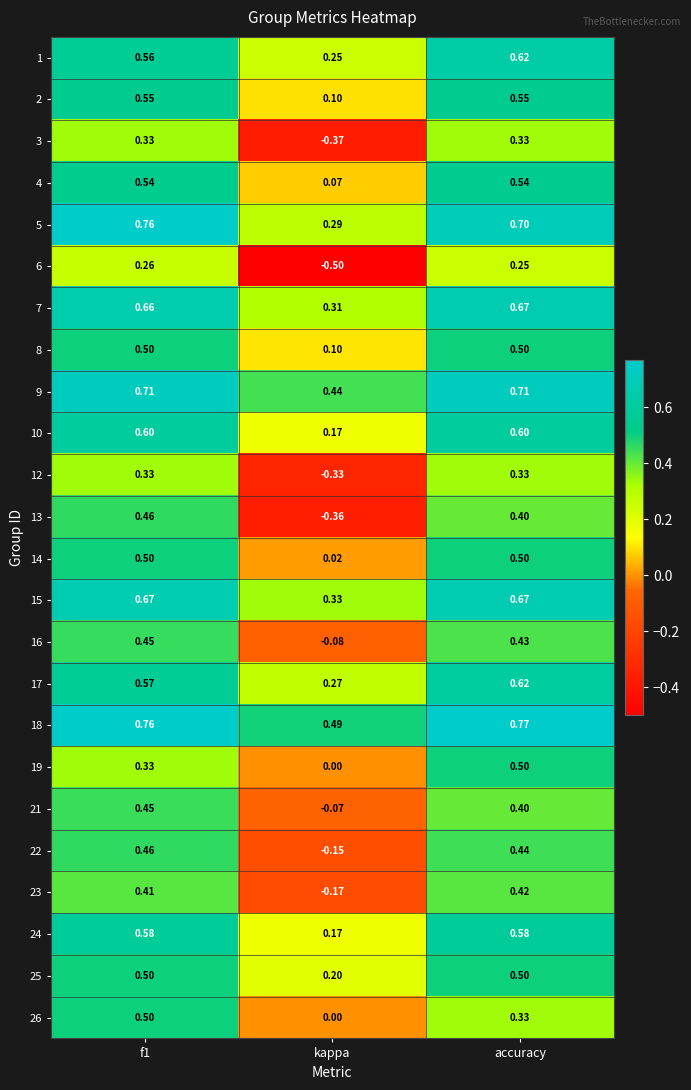

At which label does 17 reach its peak?

accuracy